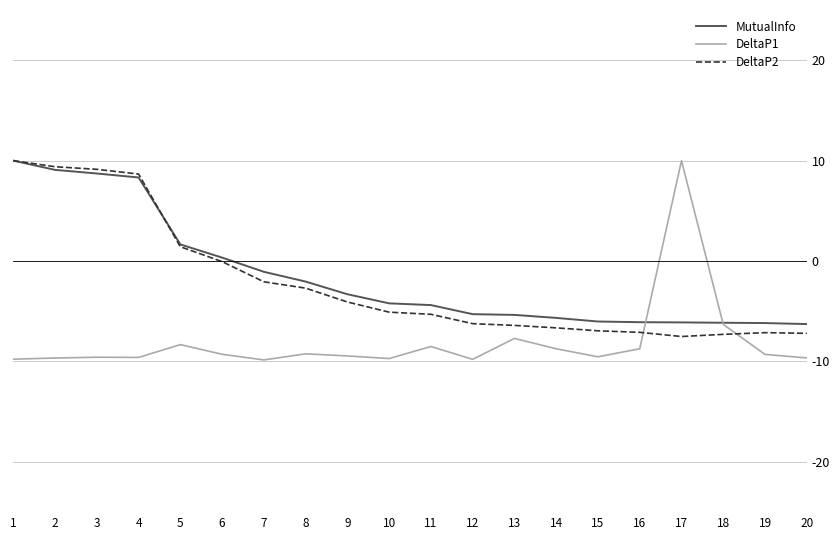

What is the maximum value for DeltaP1?

10.0